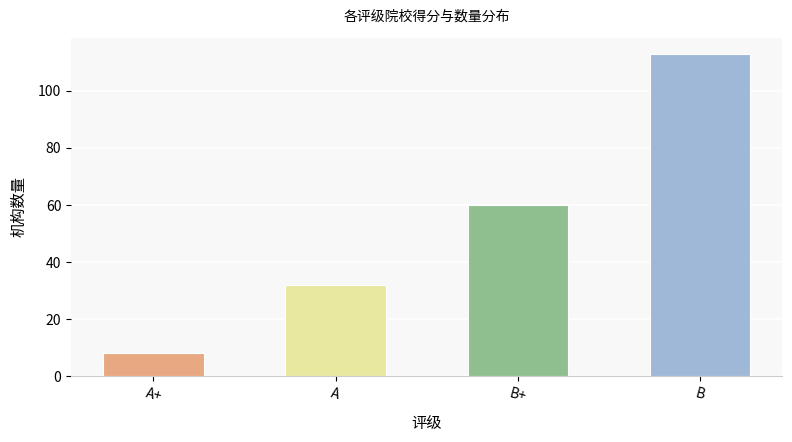

How many groups of bars are there?

4